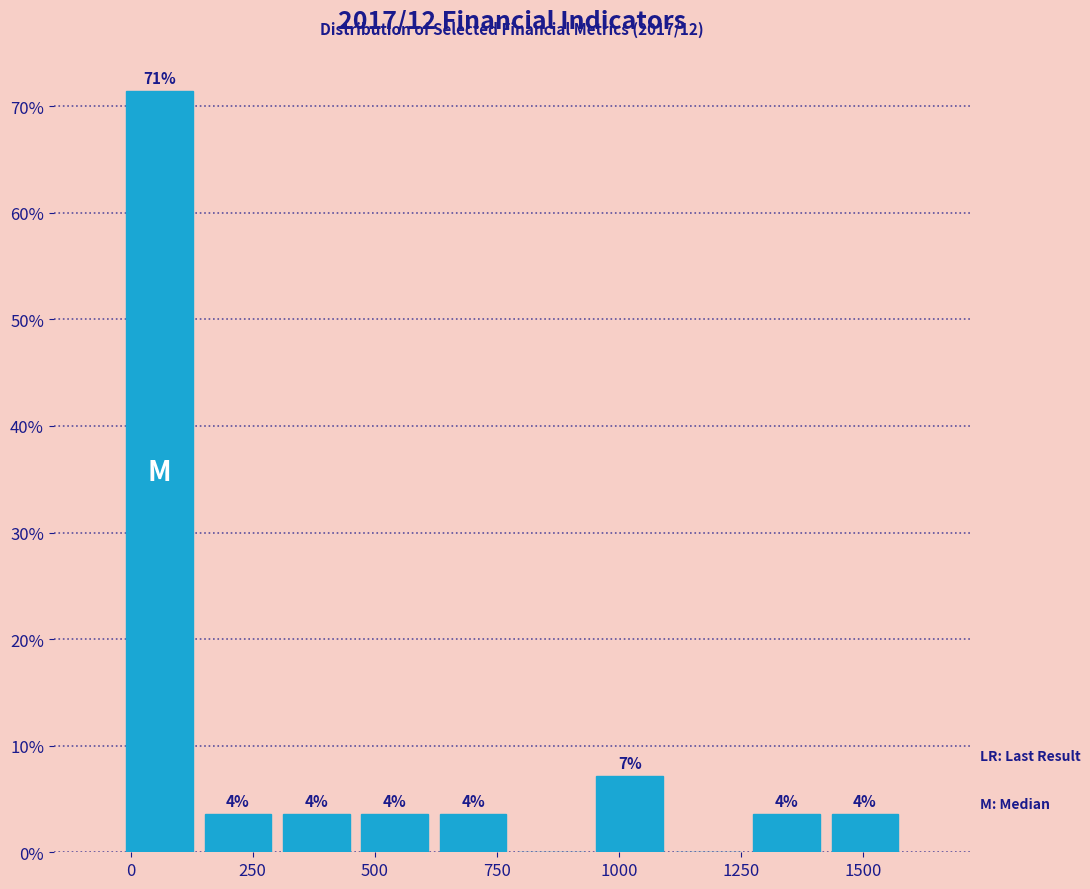

Read against the x-axis, roughly where is the centre of the tallest bar?

50